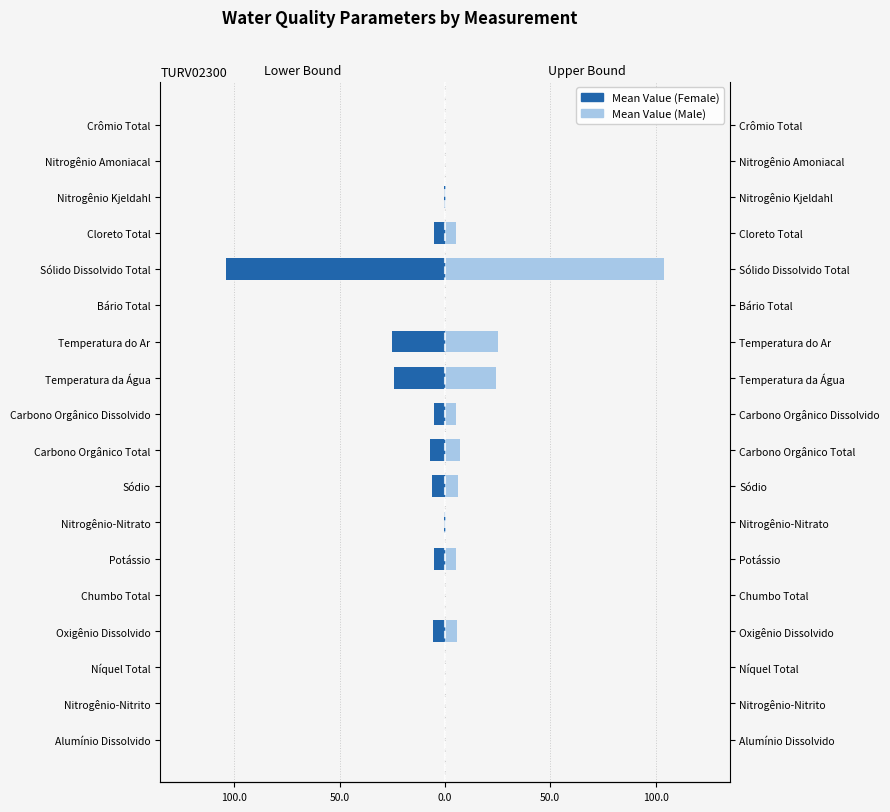

List the series in order of their overall mean, lowest first.

Mean Value (Female), Mean Value (Male)